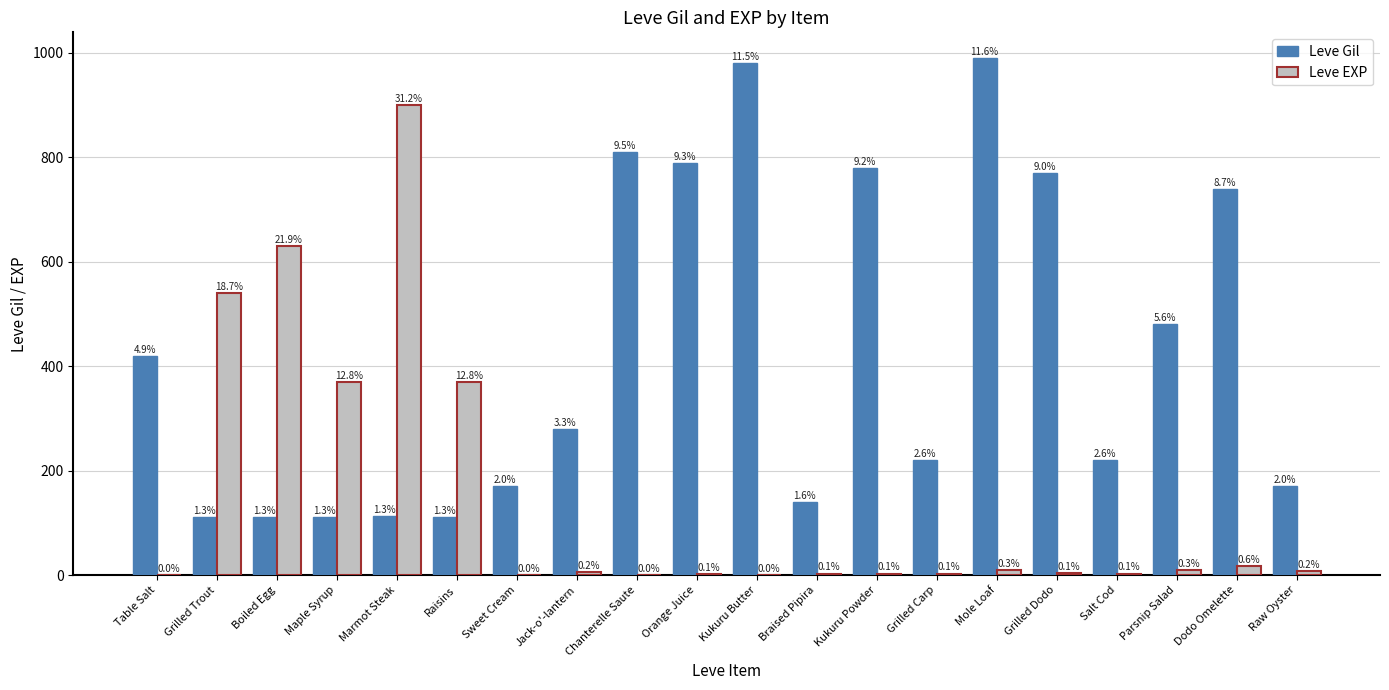

What are all the series names shown in the legend?

Leve Gil, Leve EXP